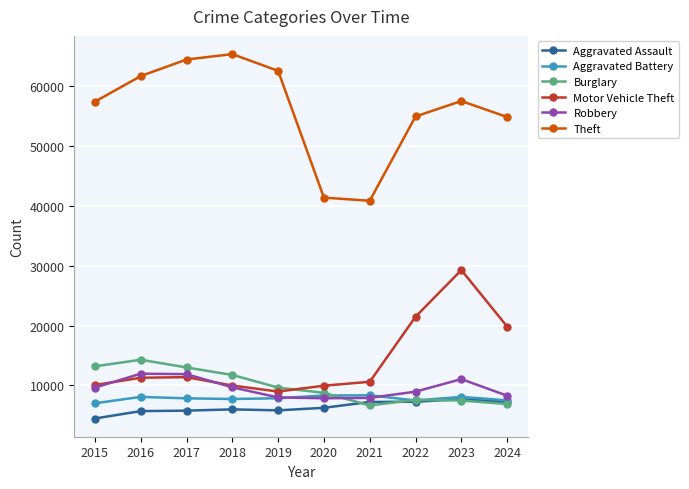

Is this an area chart (filled region under the line)?

No